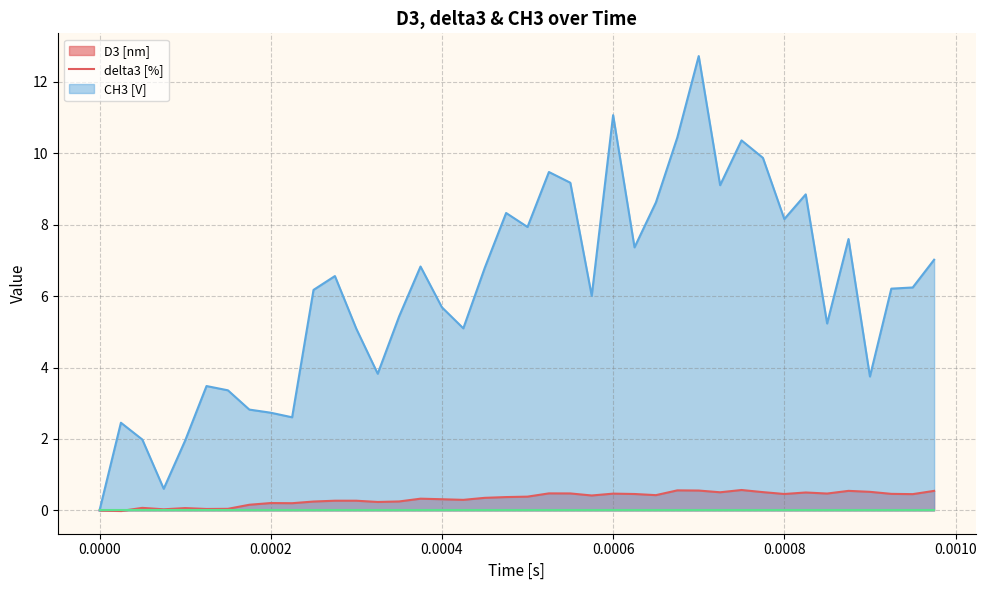

What is the highest value of the delta3 [%] series?

12.7